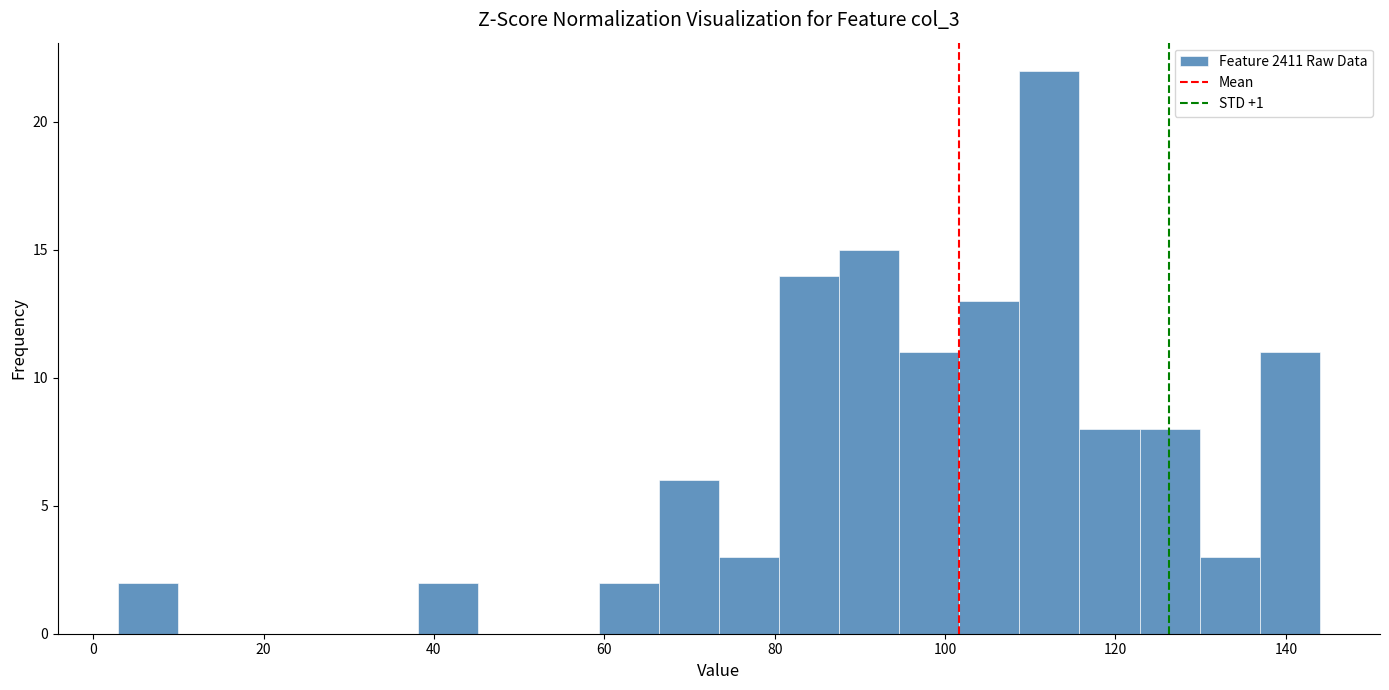

Around what value on the x-axis is the tallest bar? Give the approximate position of its centre, as read against the axis.

112